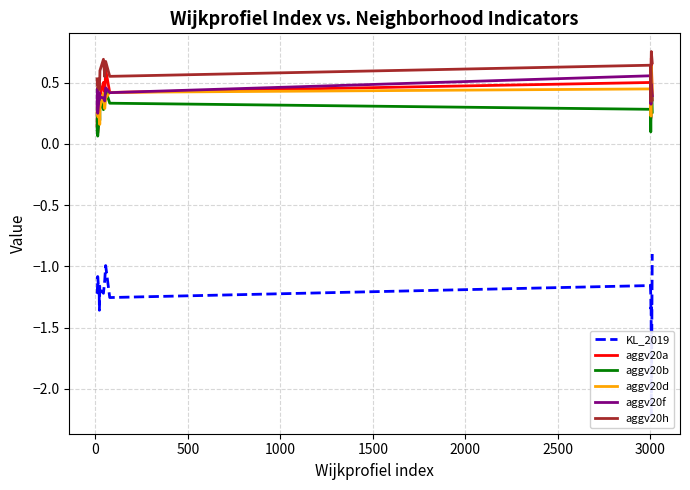

Which series has the largest total across all categories?

aggv20h